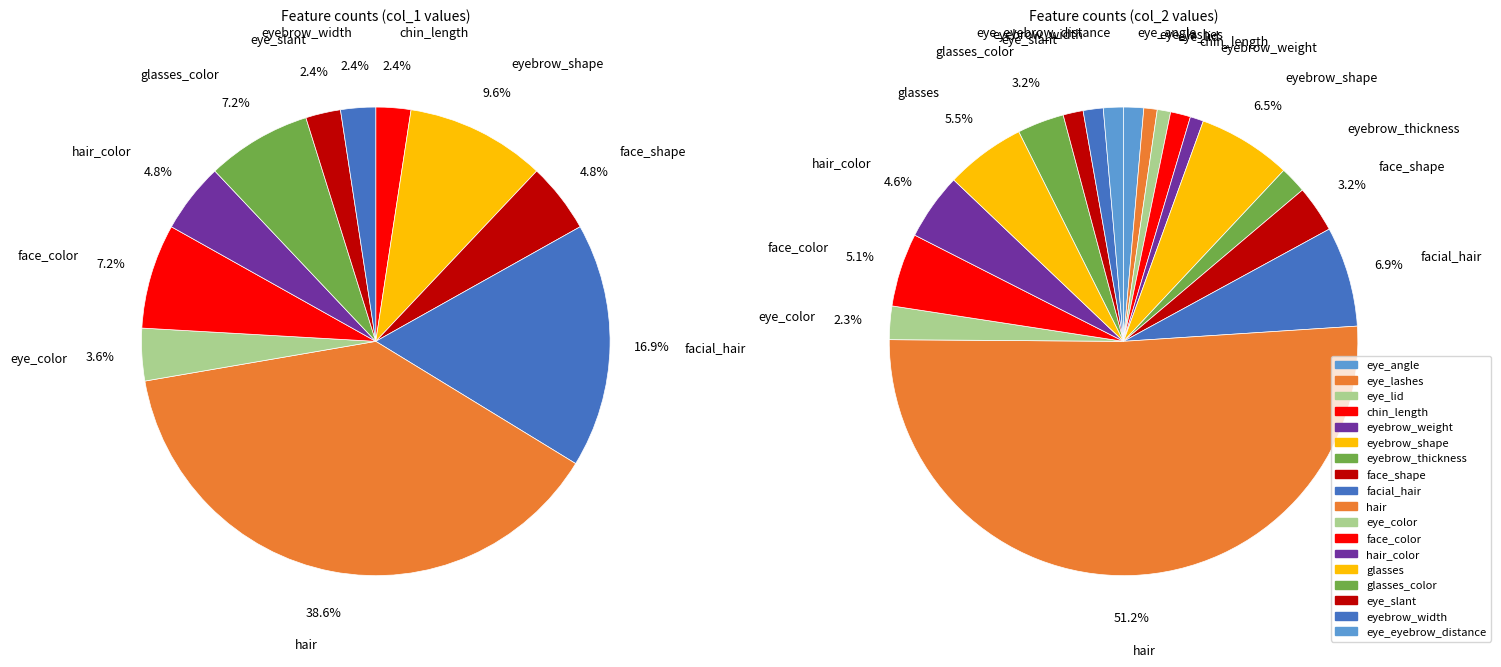

What is the difference between the highest and lowest values at 3?

1